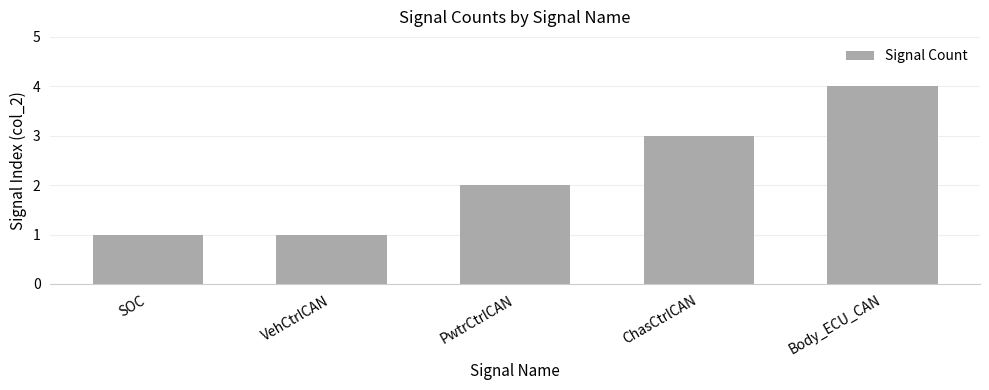

At which category does the chart reach its peak across all series?

Body_ECU_CAN